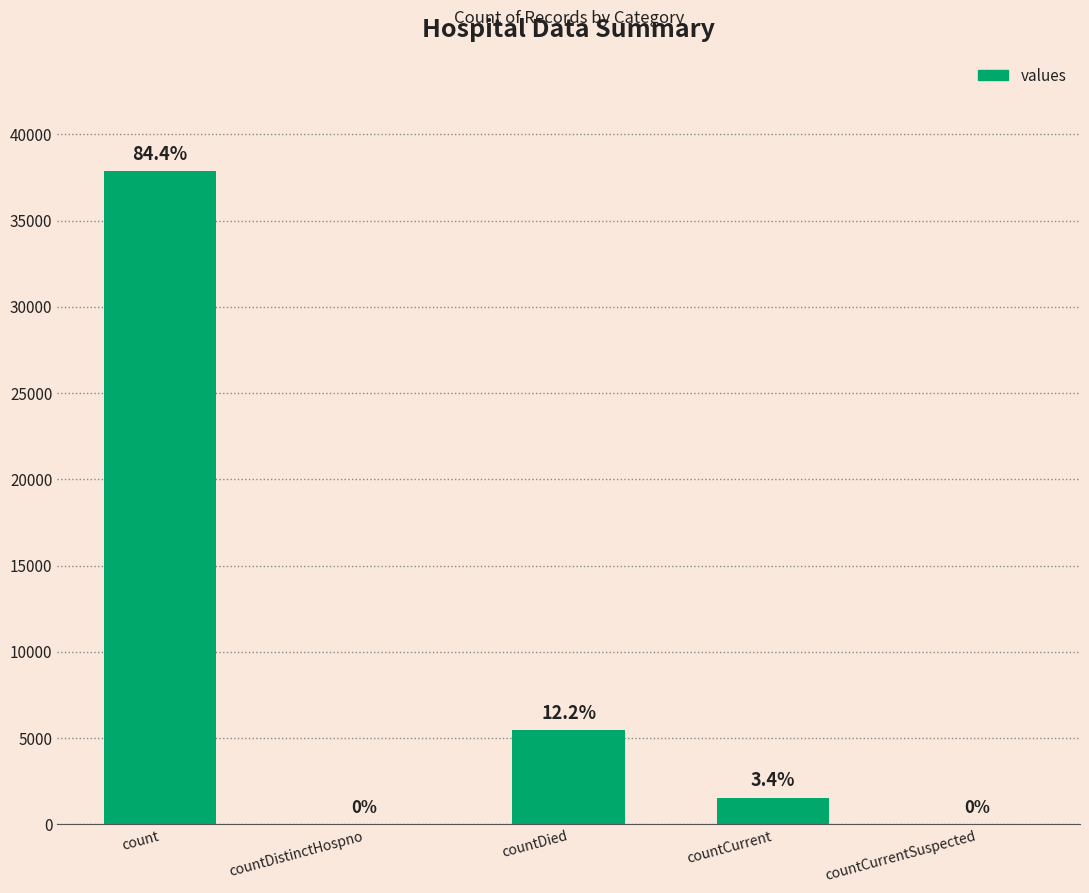

What is the sum of the values at countDistinctHospno and countDied?

5458